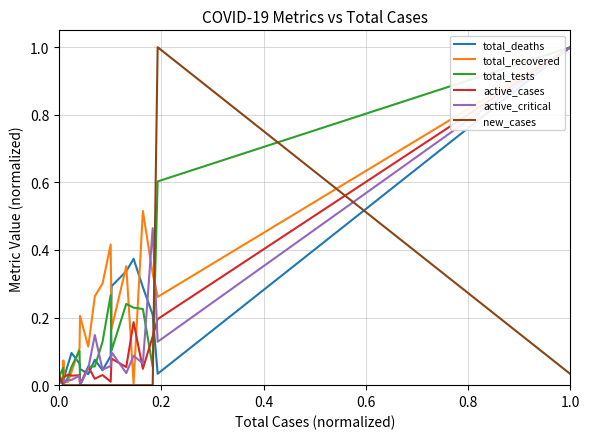

What is the maximum value for active_cases?

1.0